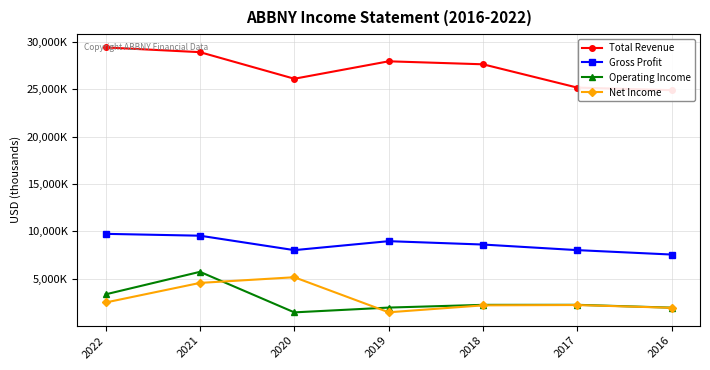

Rank the categories by Gross Profit value from lowest to highest.

2016, 2020, 2017, 2018, 2019, 2021, 2022